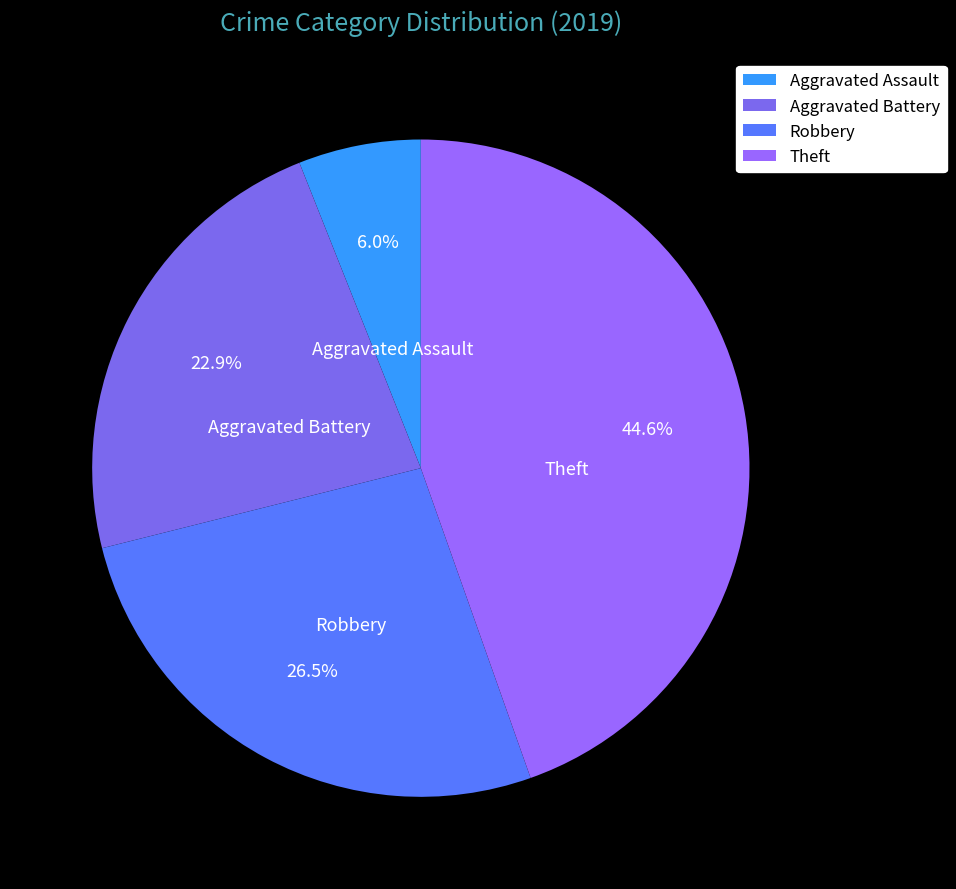

Rank the categories by value from lowest to highest.

Aggravated Assault, Aggravated Battery, Robbery, Theft